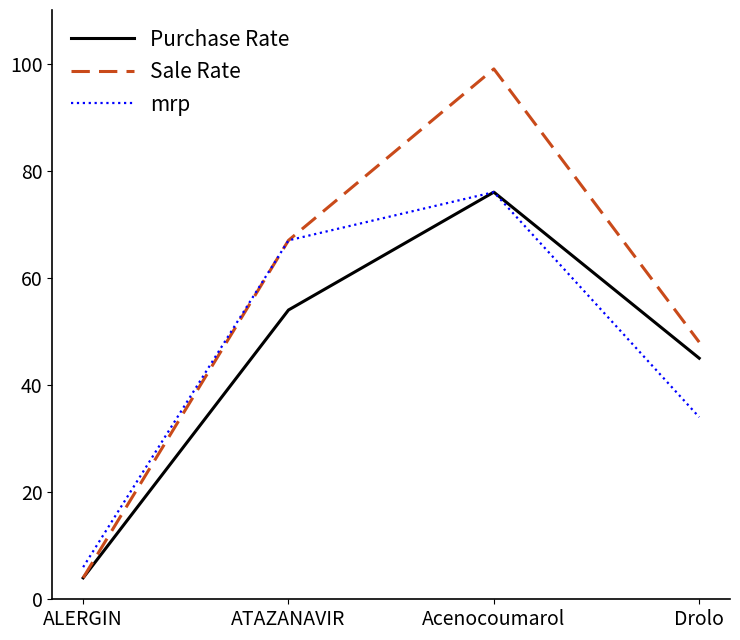

What is the total value across all series at ALERGIN?

14